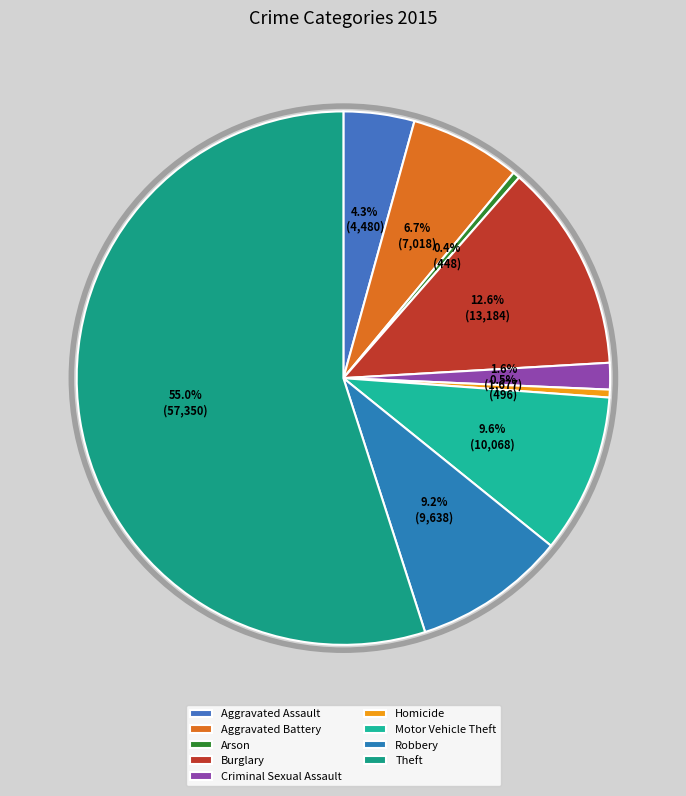

Rank the categories by value from lowest to highest.

Arson, Homicide, Criminal Sexual Assault, Aggravated Assault, Aggravated Battery, Robbery, Motor Vehicle Theft, Burglary, Theft